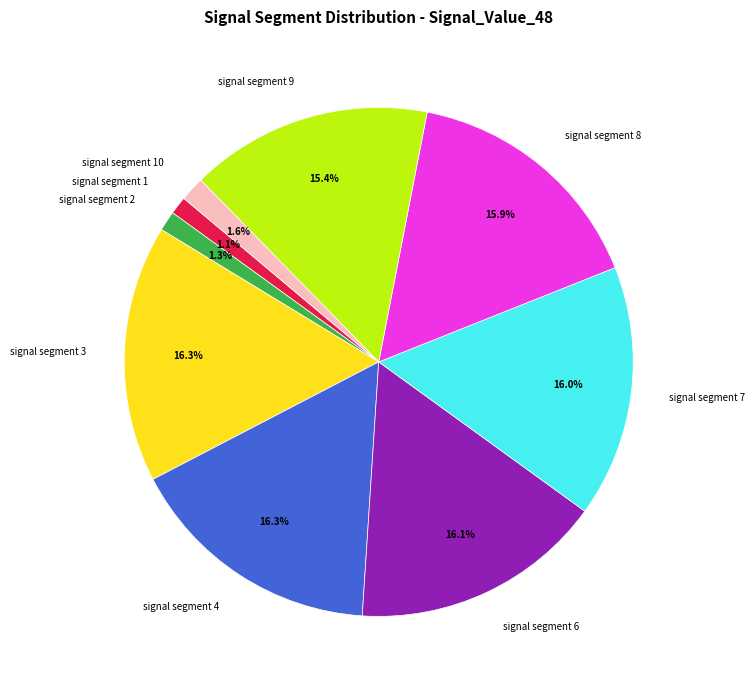

Combined, what portion of the pie is signal segment 6 and signal segment 3?

32.4%